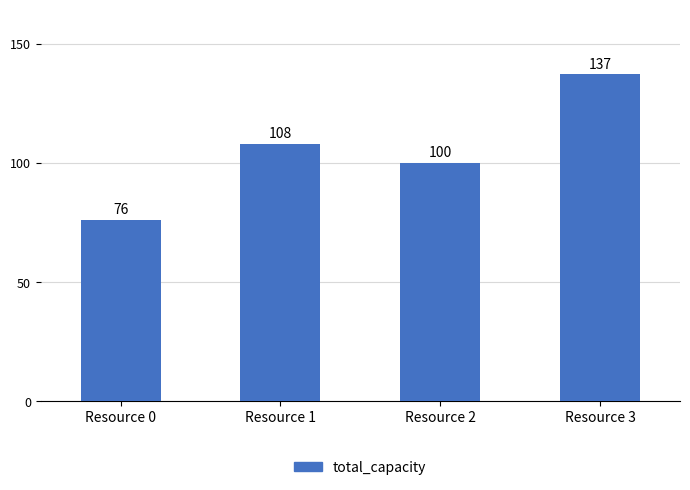

True or false: the data shows 137 at Resource 3.

True